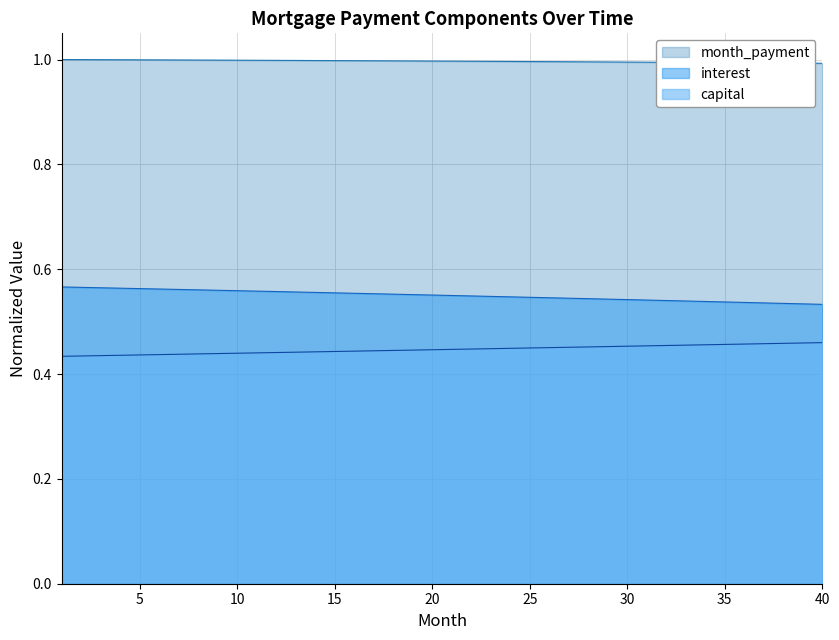

Which series has the largest total across all categories?

month_payment